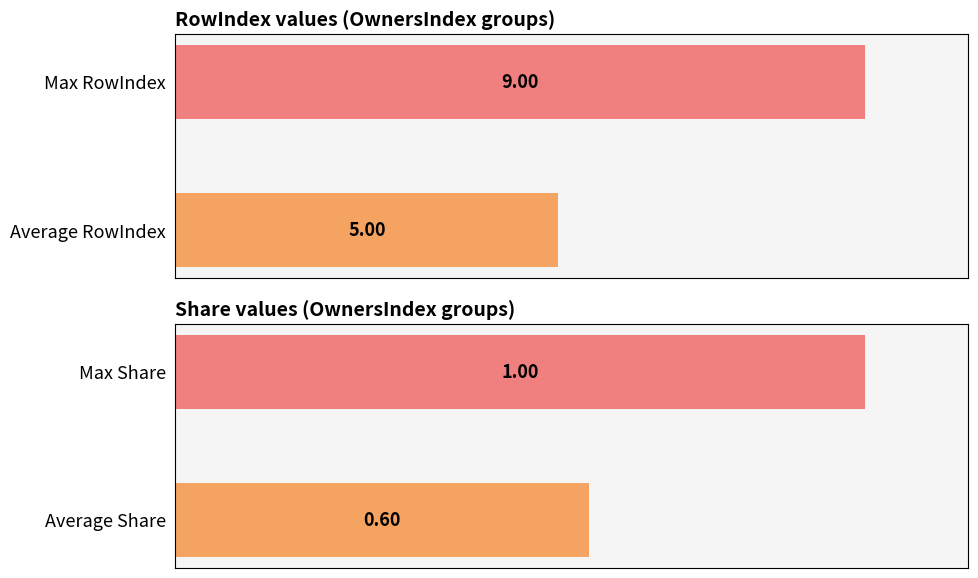

How many values in the Share series are below 1?

1